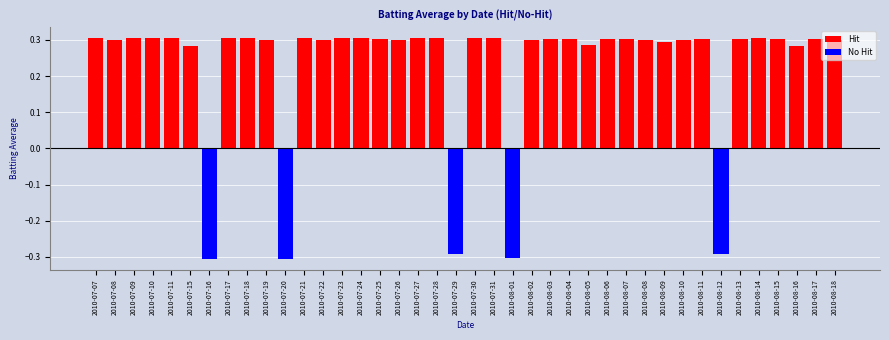

What is the spread (max minus min) of values at 2010-07-21?

0.3